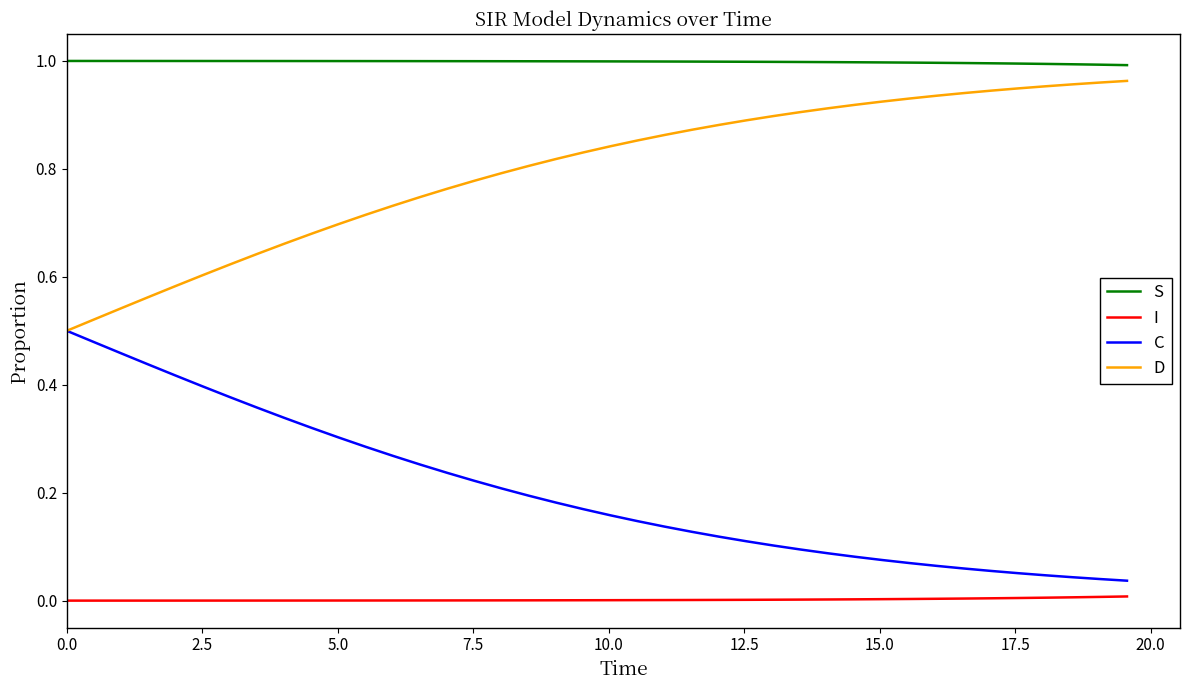

True or false: I and S intersect in this chart.

False